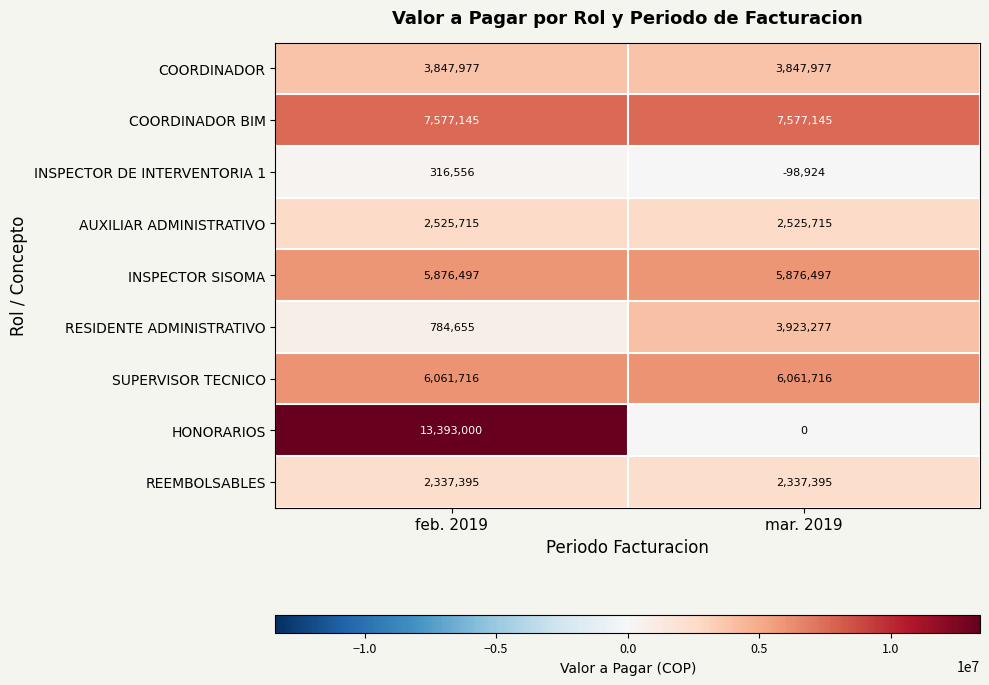

True or false: COORDINADOR BIM has a value of 7577145 at feb. 2019.

True